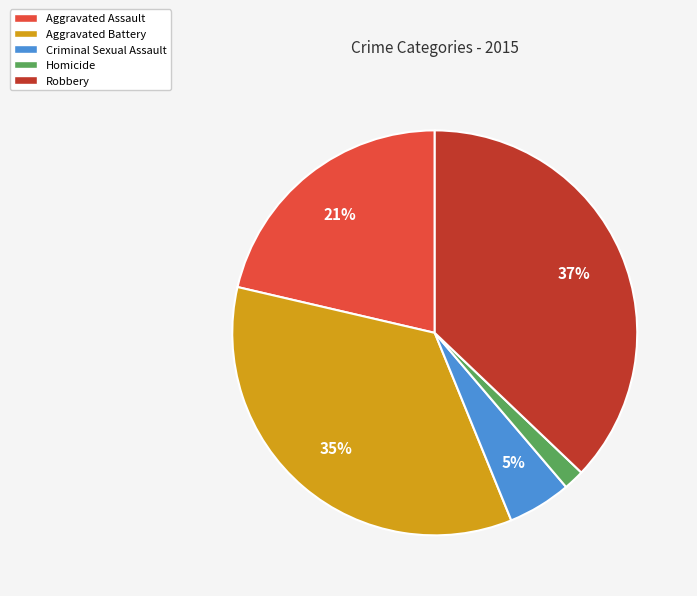

Is it true that Homicide is 7% of the pie?

False